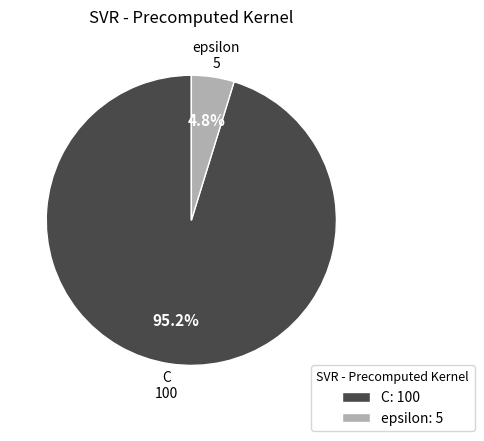

Which category has the smallest portion of the pie?

epsilon